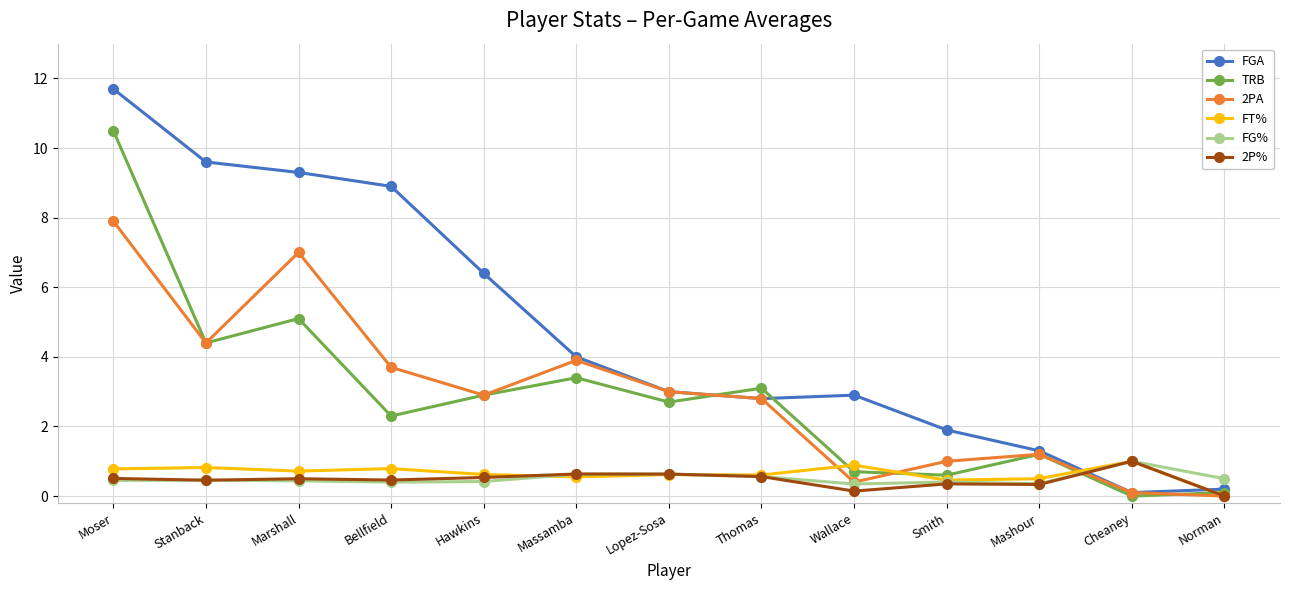

Which series changed the most between Marshall and Mashour?

FGA